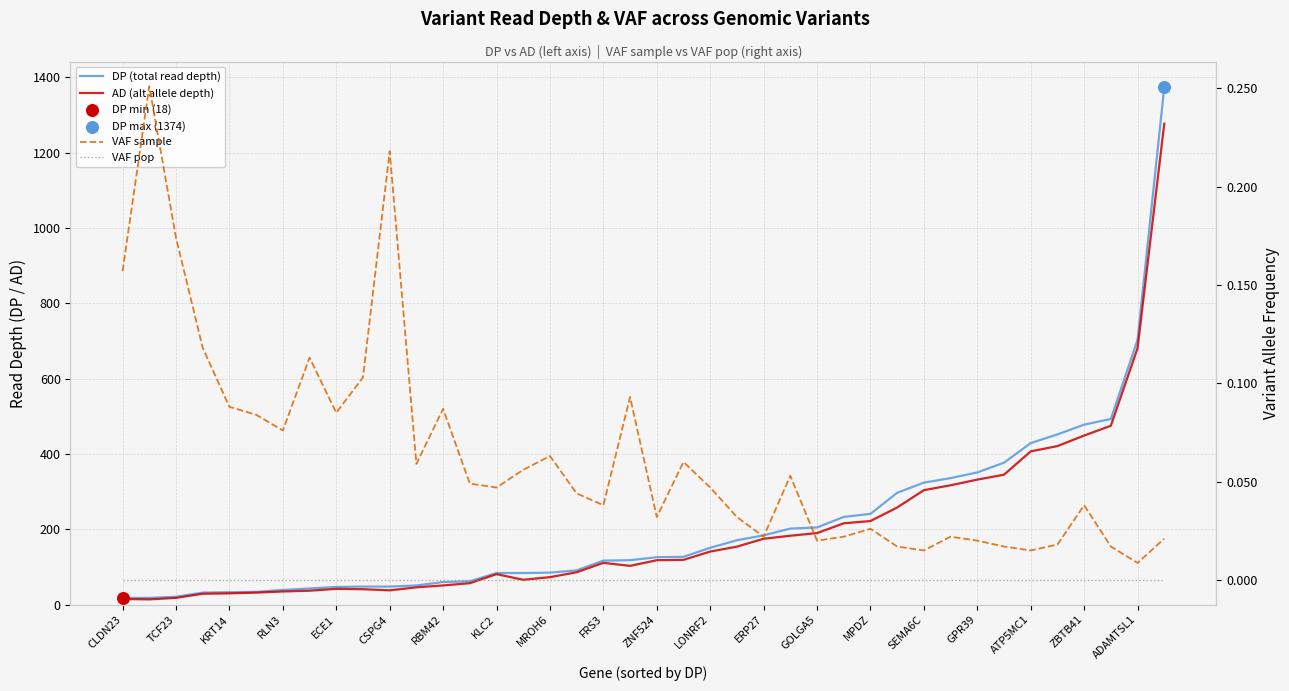

Which series reaches the minimum Y coordinate?

VAF pop